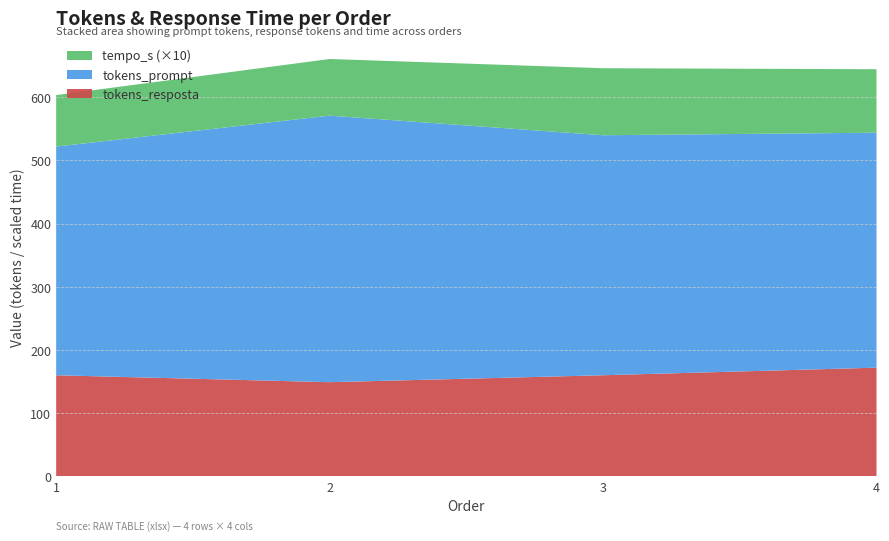

Reading right to left, what are all the values shown in this chart?

tokens_resposta: 172.0	160.0	149.0	160.0
tokens_prompt: 372.0	380.0	422.0	362.0
tempo_s: 10.1	10.6	9.0	8.2